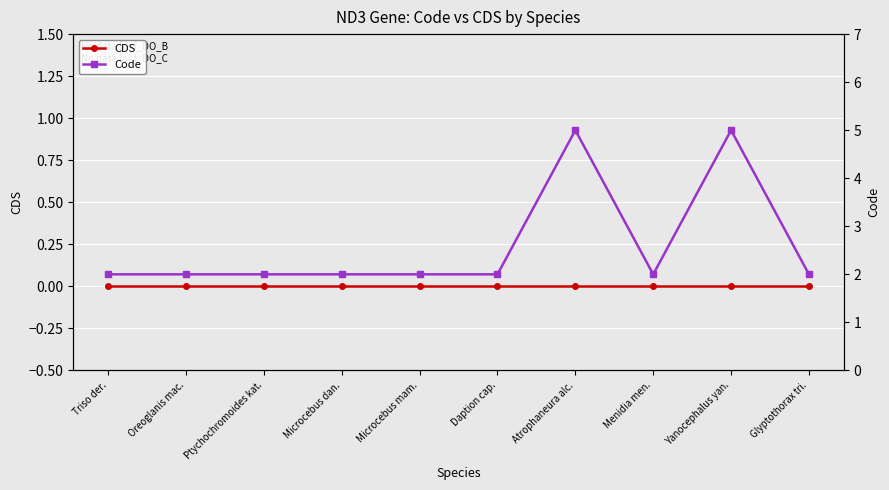

True or false: Code and CDS intersect in this chart.

False